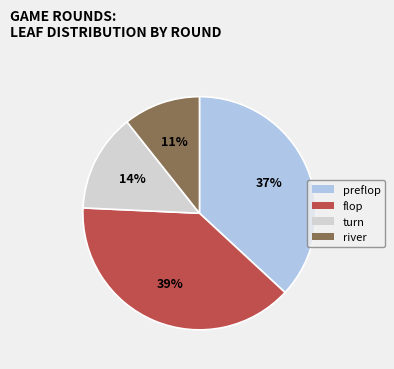

Do turn and flop together represent more than half of the pie?

Yes